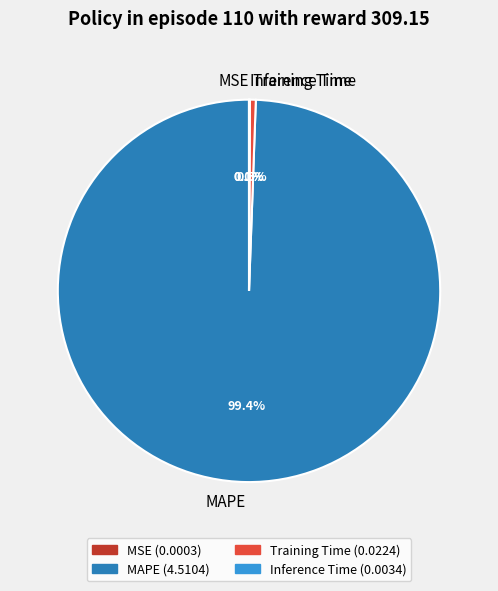

What percentage do Training Time and MAPE together represent?

99.9%